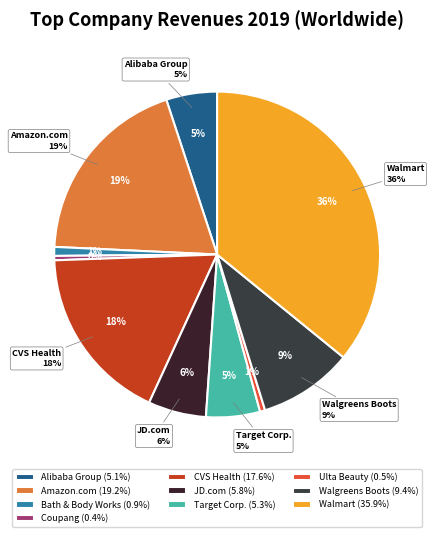

The JD.com slice represents 15% of the pie. True or false?

False